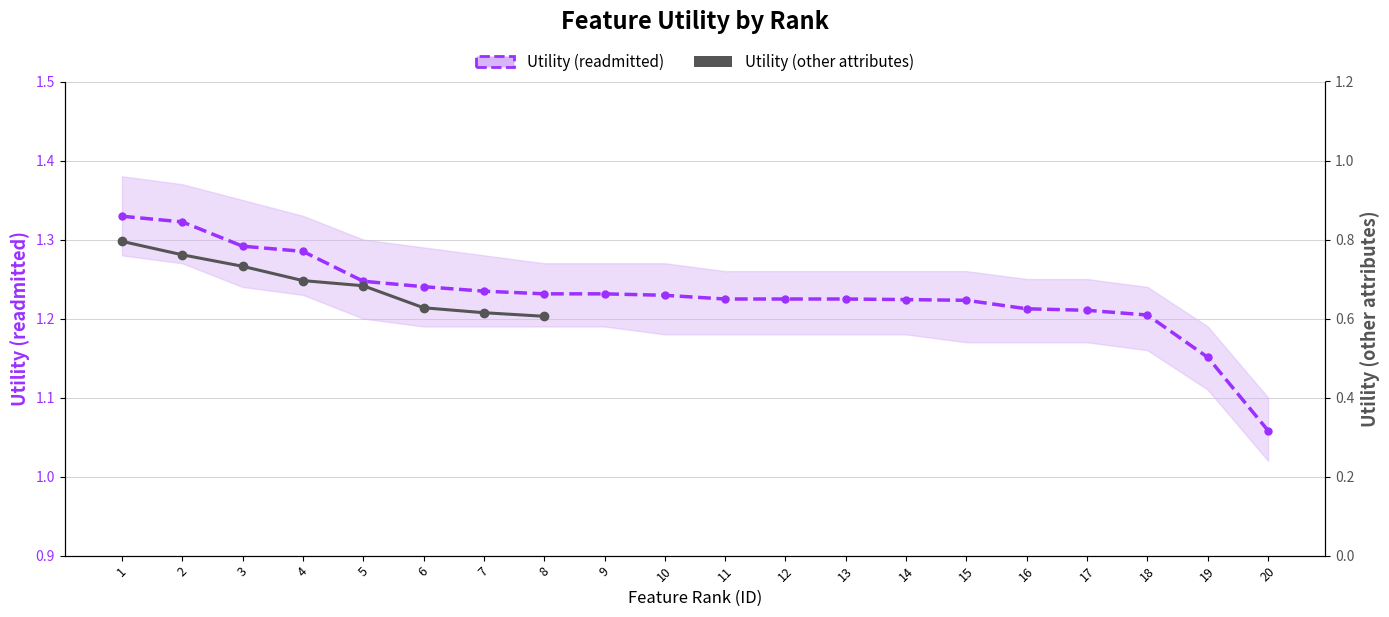

Which category has the highest value across all series?

1